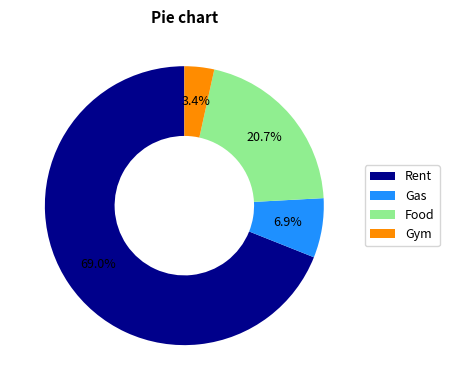

Is there a majority slice in this chart?

Yes